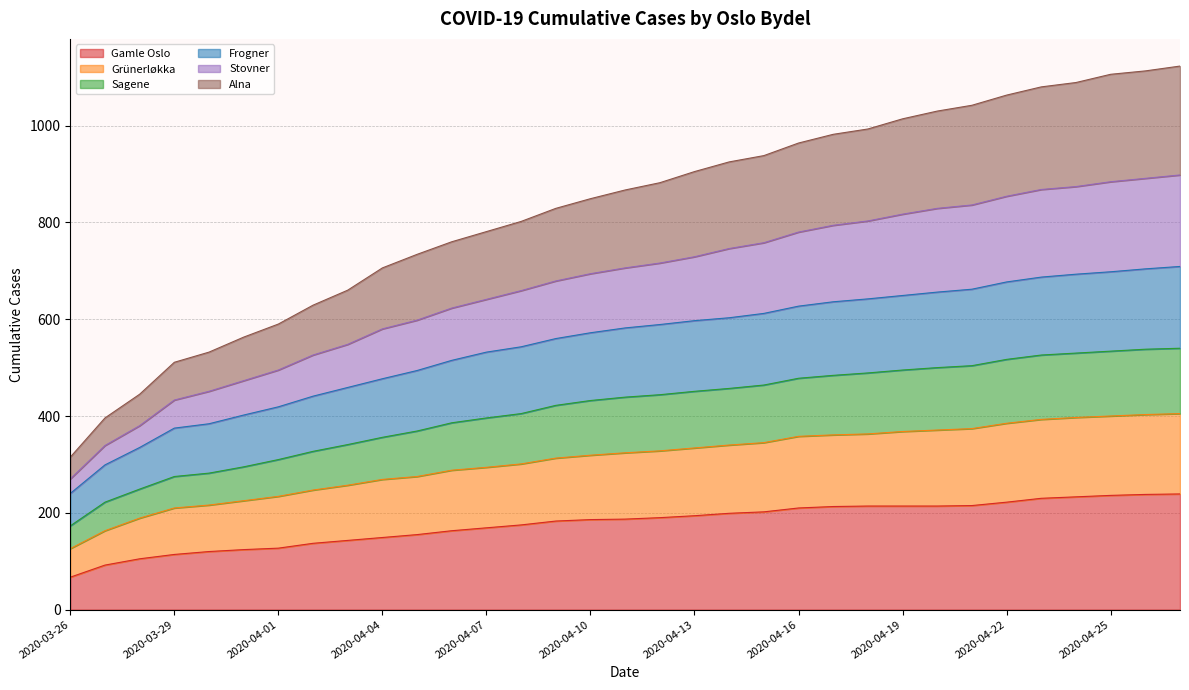

Which category has the lowest value in the Gamle Oslo series?

2020-03-26